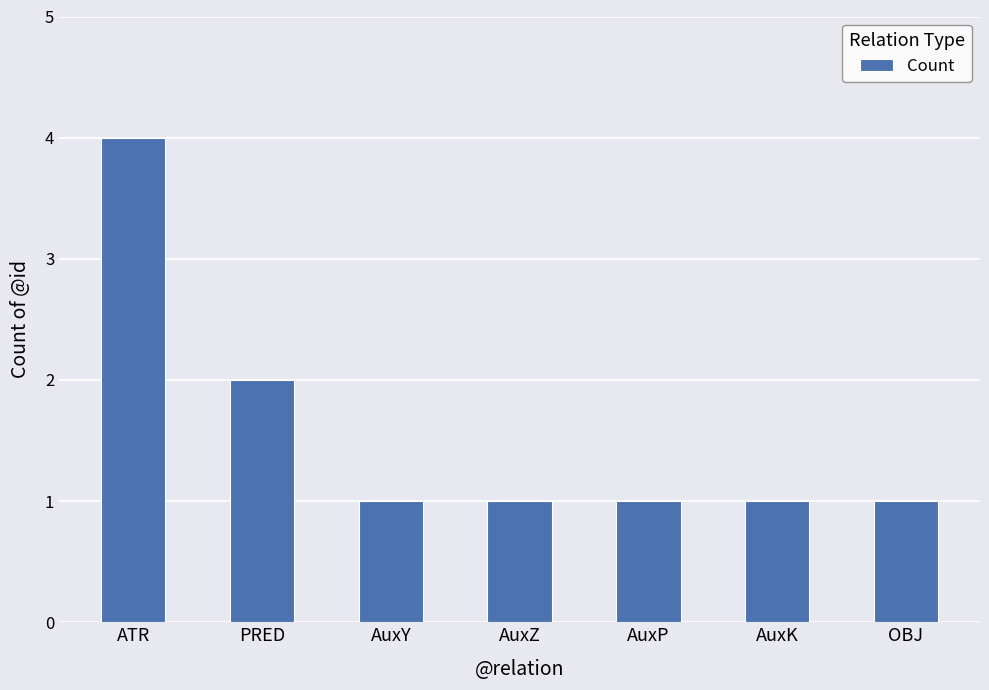

Which label corresponds to the largest value in the chart?

ATR